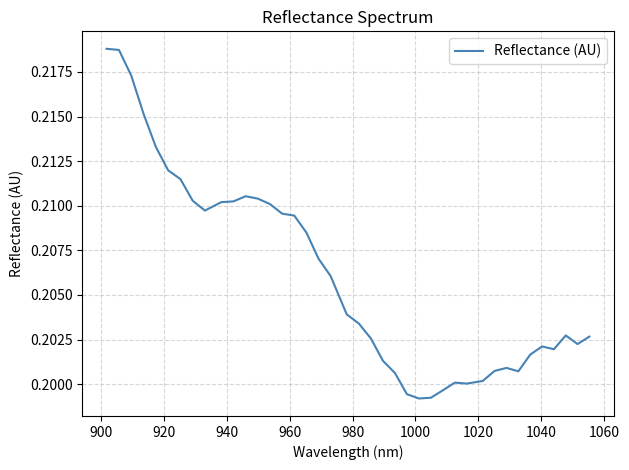

How many interior local peaks (higher than both neighbors) does the data have?

5